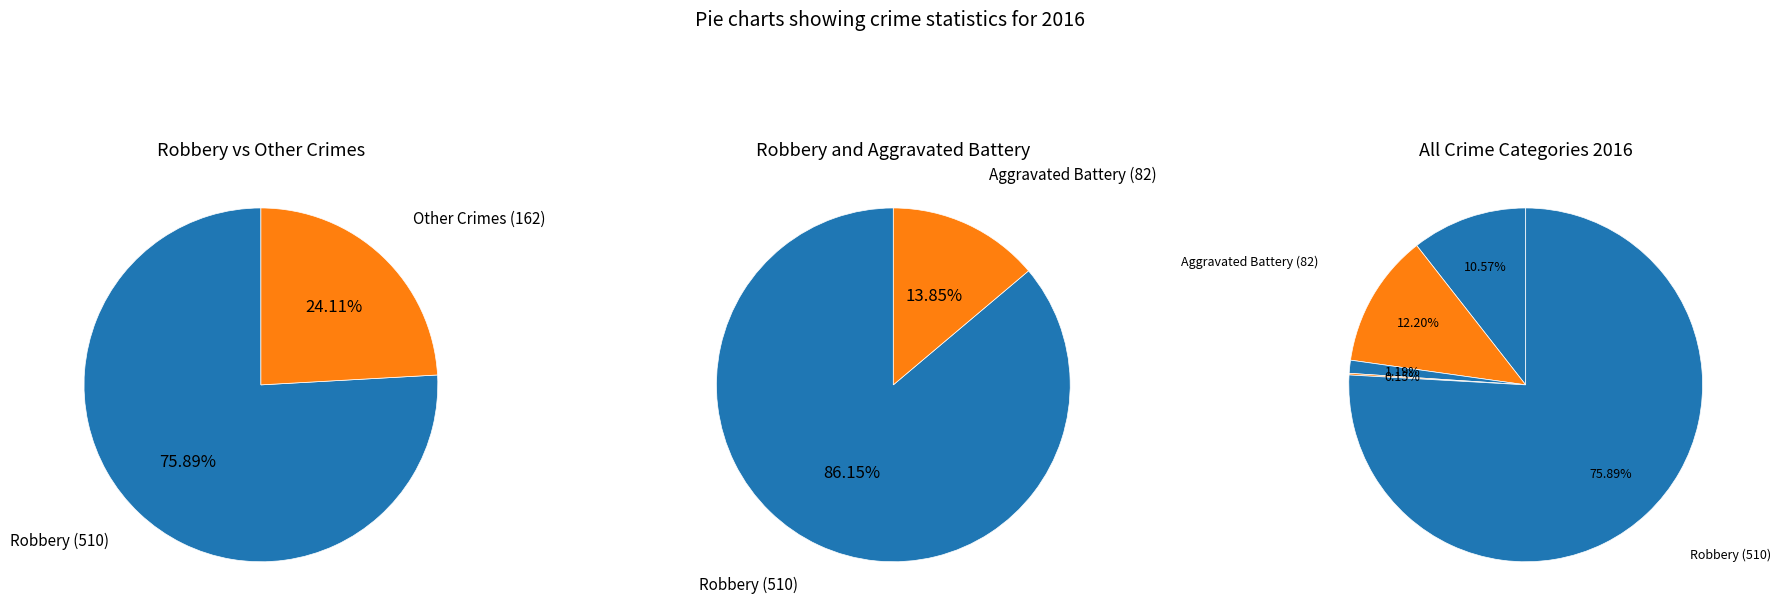

Rank the categories by value from lowest to highest.

Homicide, Criminal Sexual Assault, Aggravated Assault, Aggravated Battery, Robbery